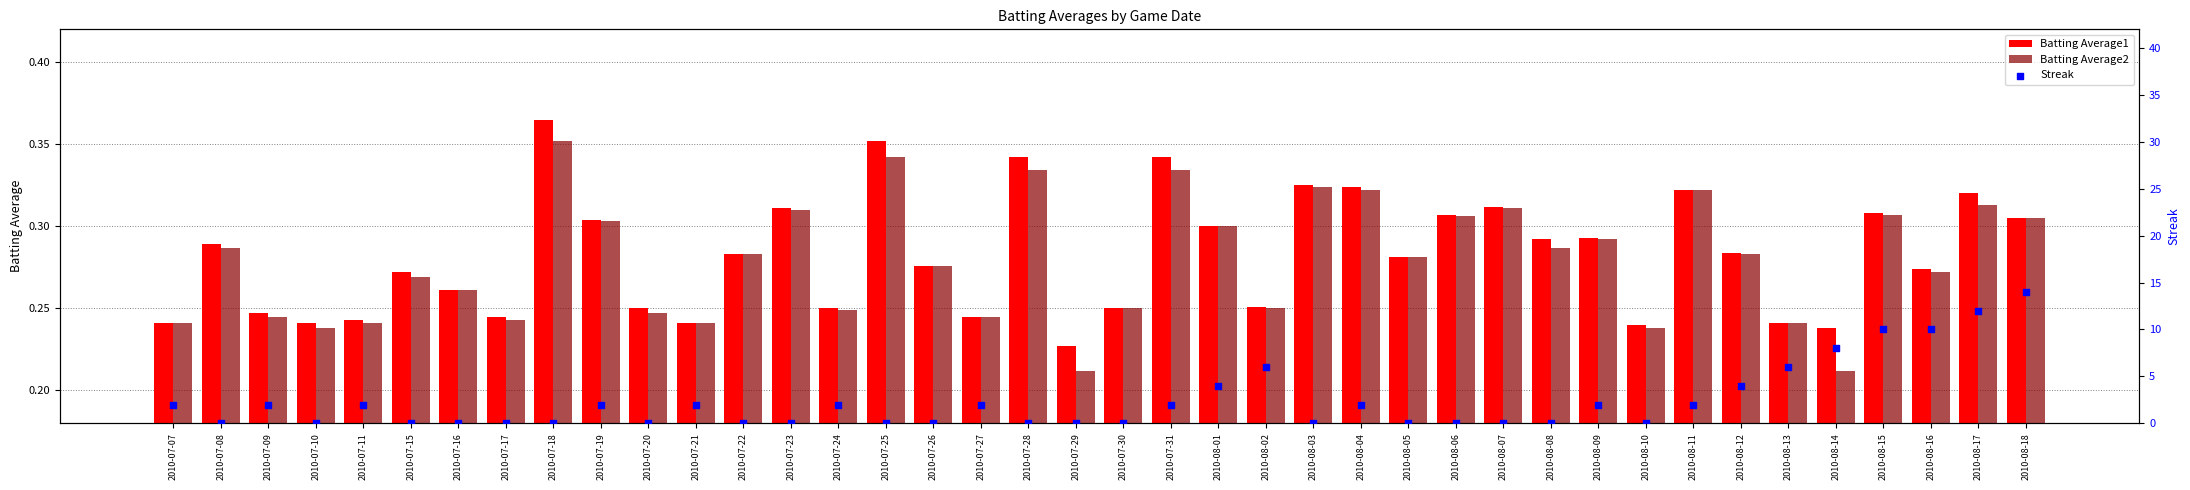

At how many categories does at least one series exceed 7?

5